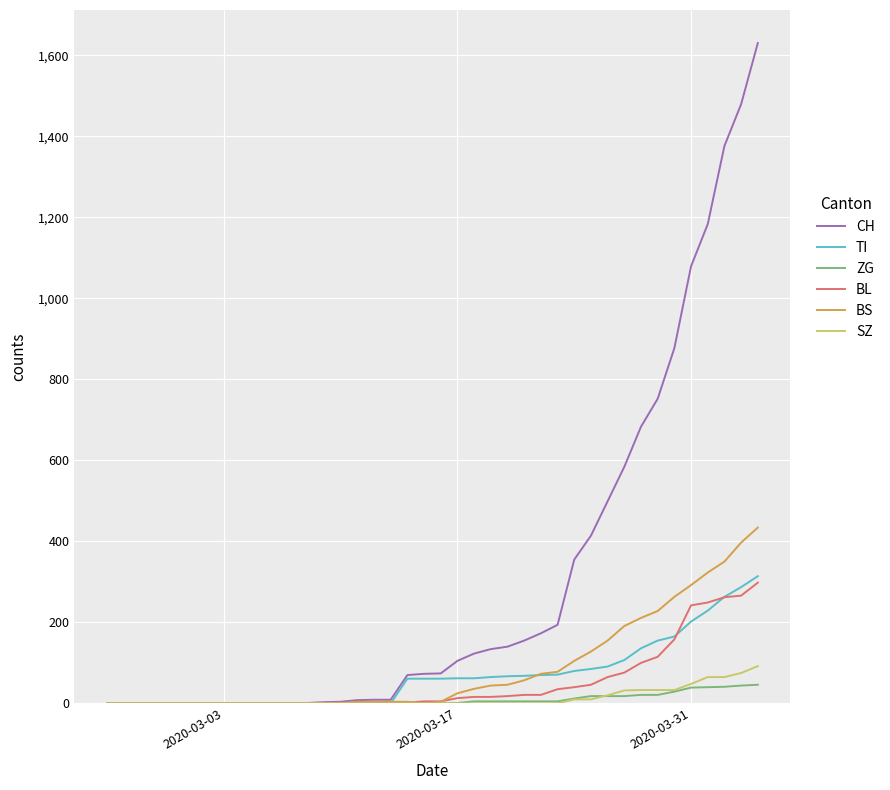

Which series has the widest spread of values?

CH